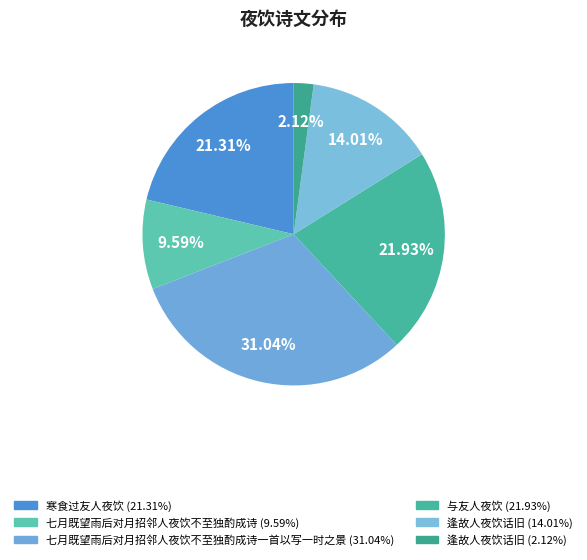

How many slices are in this pie chart?

6